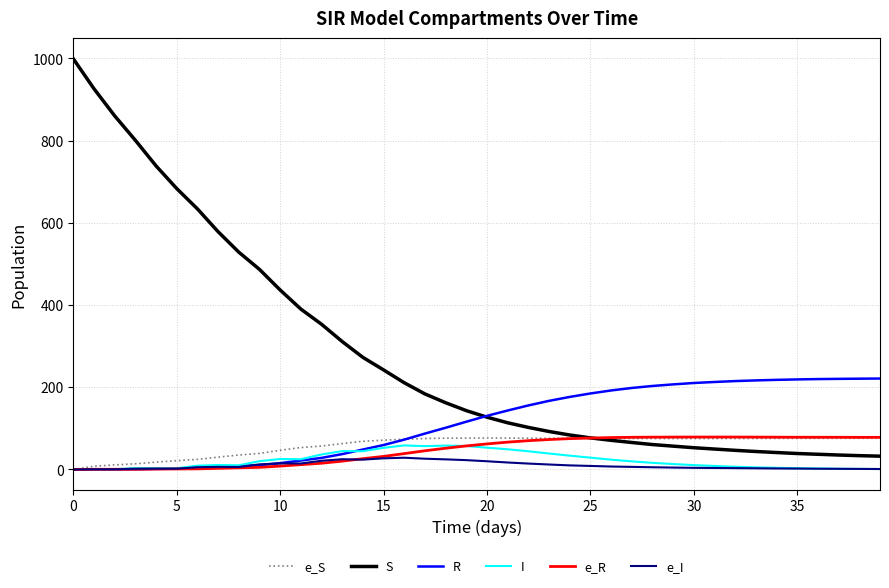

Which series has the widest spread of values?

S